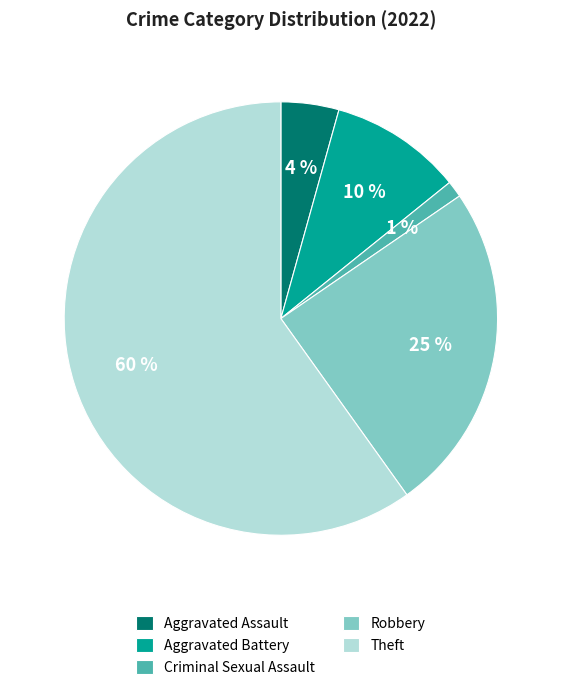

Is the sum of Theft and Robbery greater than half?

Yes